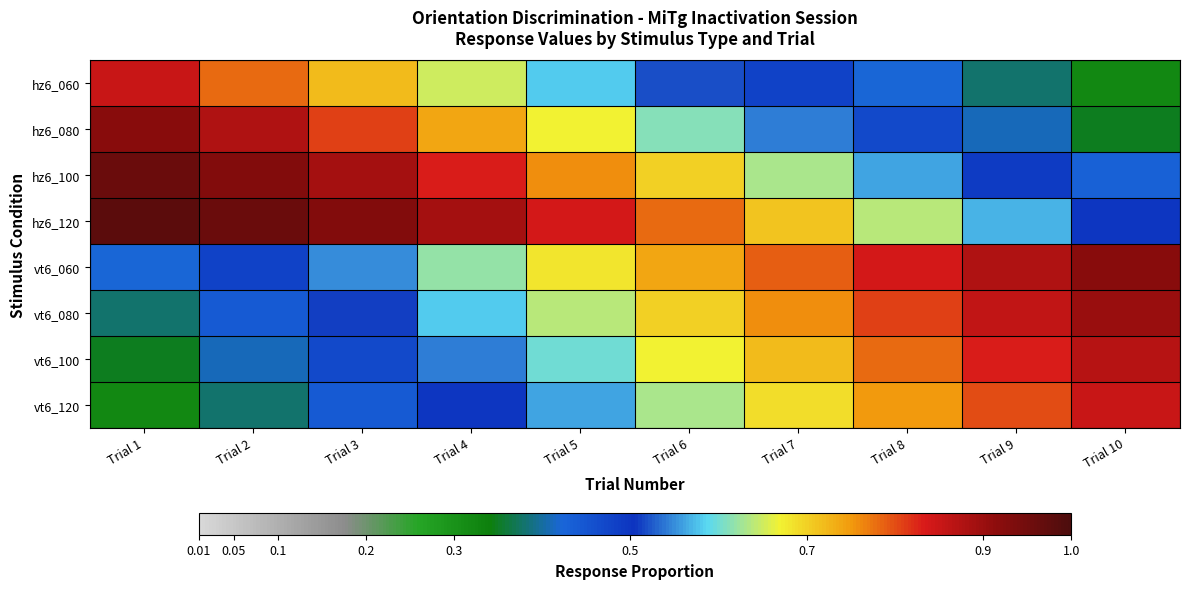

Which category has the highest value across all series?

Trial 1